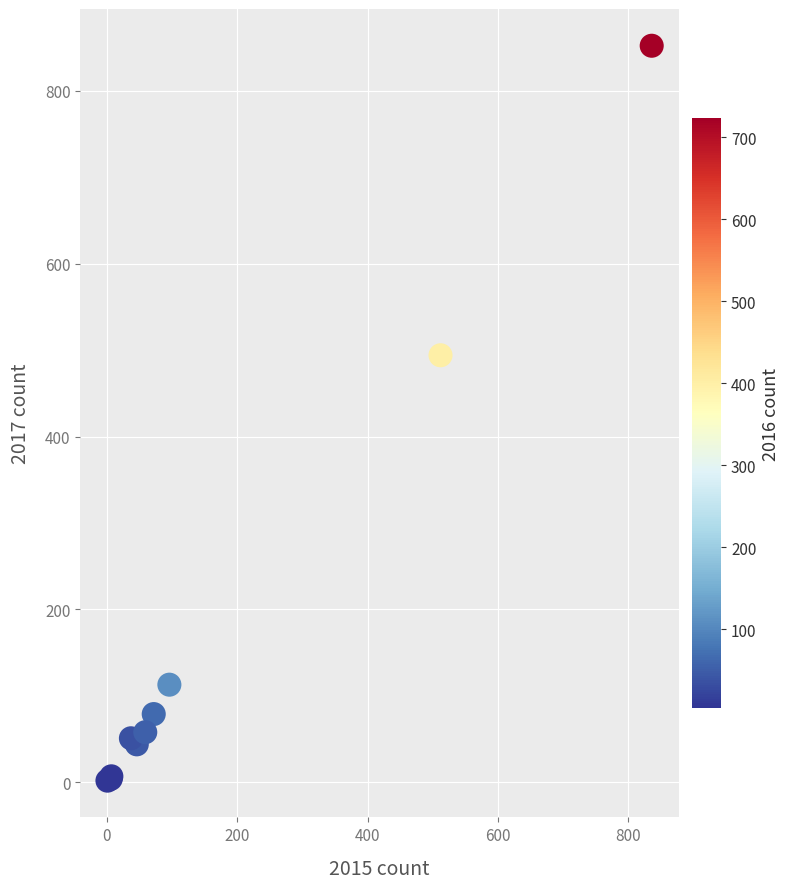

What Y value in the scatter plot is closest to 427?

494